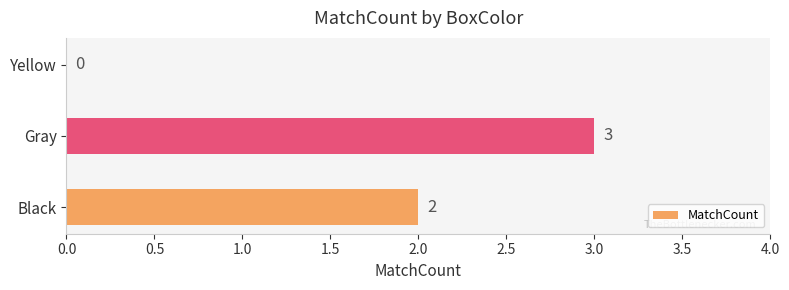

What is the greatest value displayed?

3